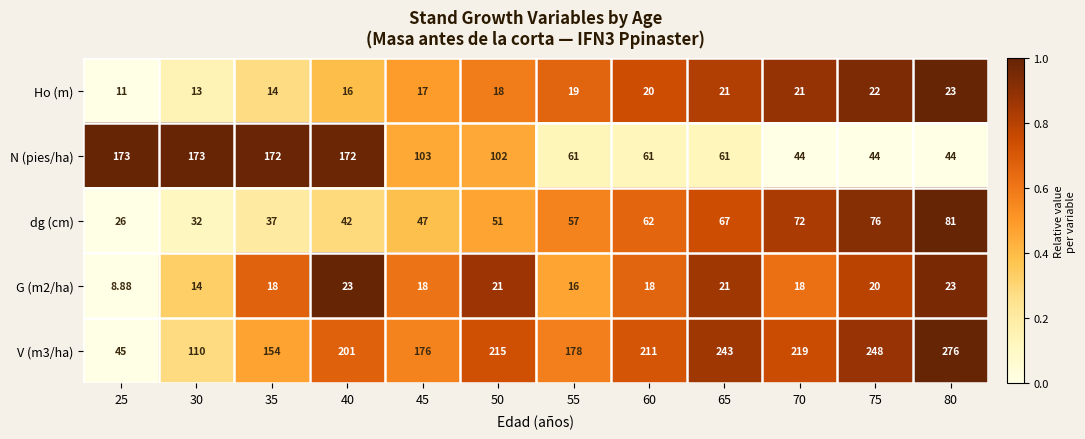

Is the value of G (m2/ha) at 55 greater than the value of N (pies/ha) at 45?

No